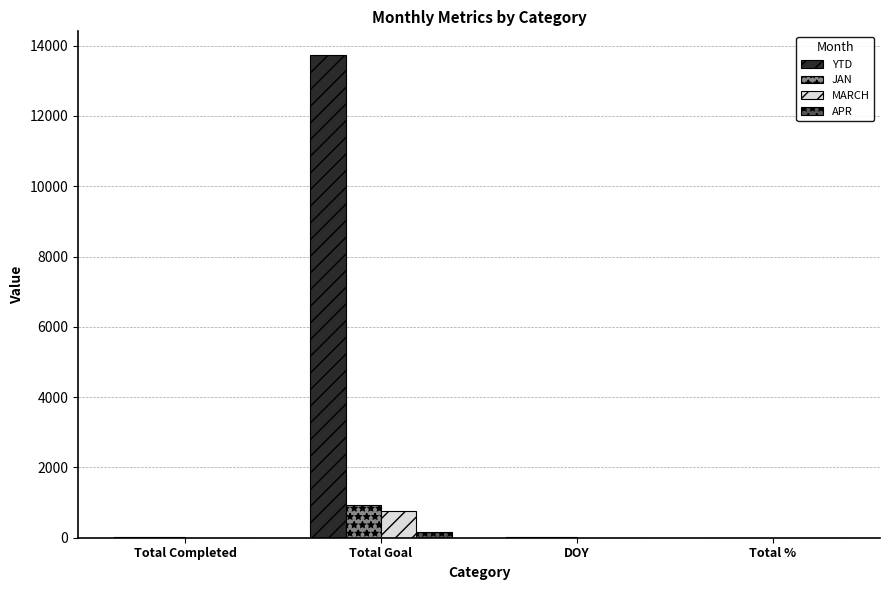

What is the maximum value shown in the chart?

13721